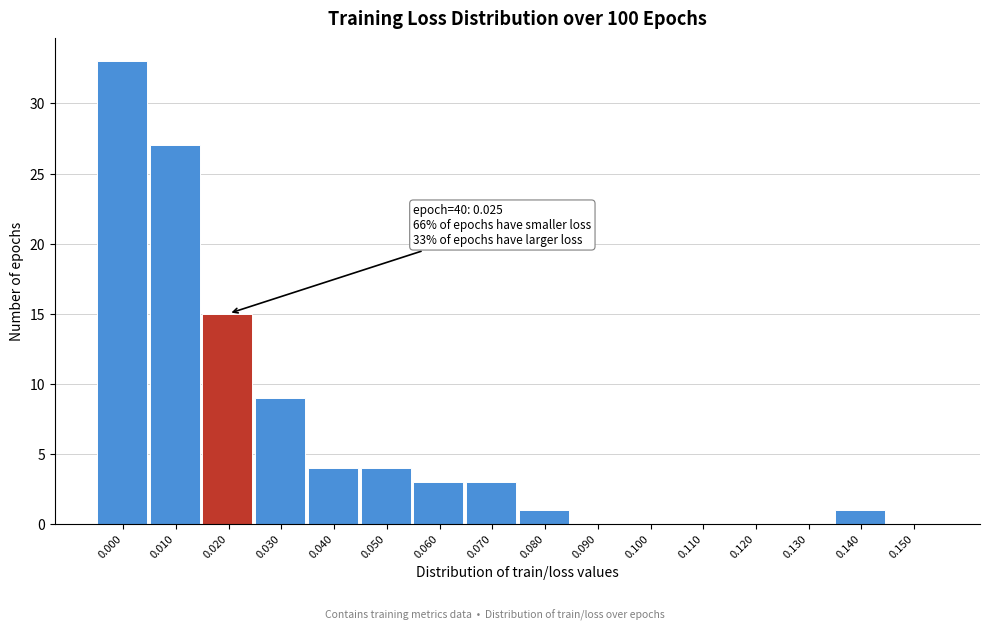

Reading left to right, what are all the values shown in this chart?

0.000=33	0.010=27	0.020=15	0.030=9	0.040=4	0.050=4	0.060=3	0.070=3	0.080=1	0.090=0	0.100=0	0.110=0	0.120=0	0.130=0	0.140=1	0.150=0